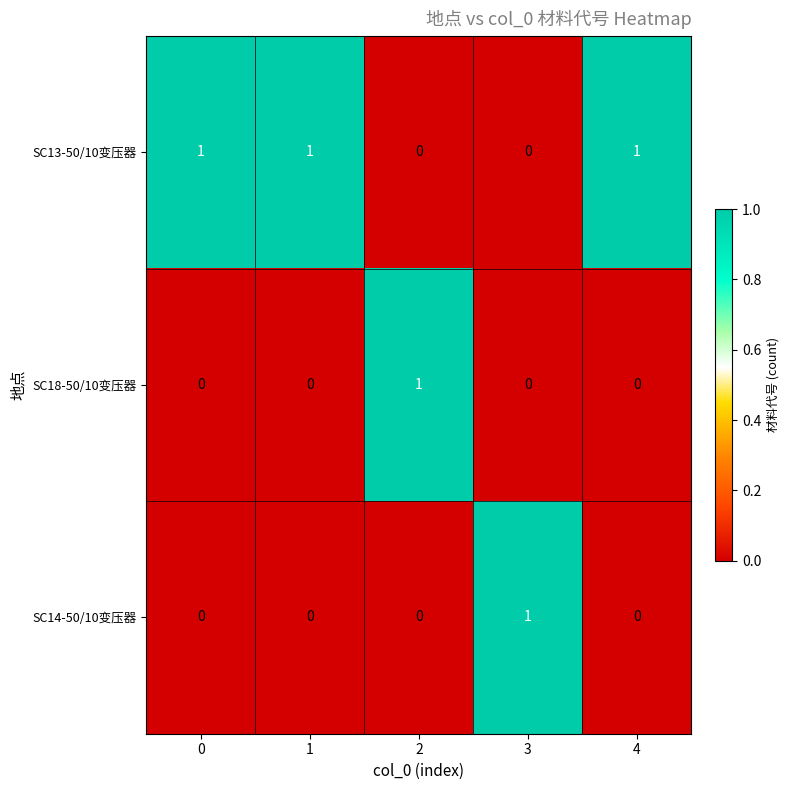

True or false: SC13-50/10变压器 has a value of 1 at 0.

True